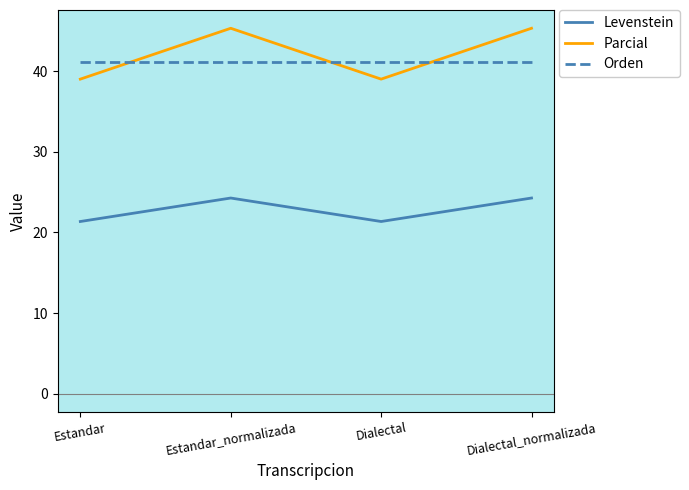

Does the chart display data point markers on the line(s)?

No